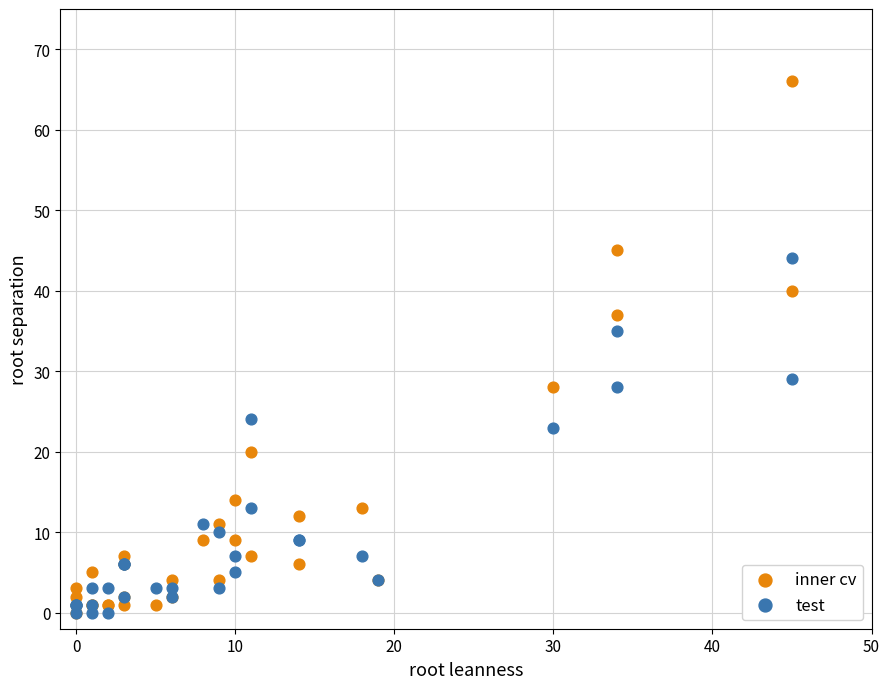

In the test series, what Y value is closest to 22?

23